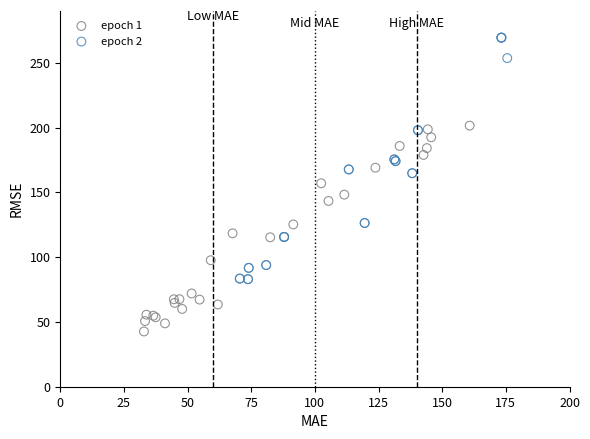

Which series contains the highest Y value?

epoch 2